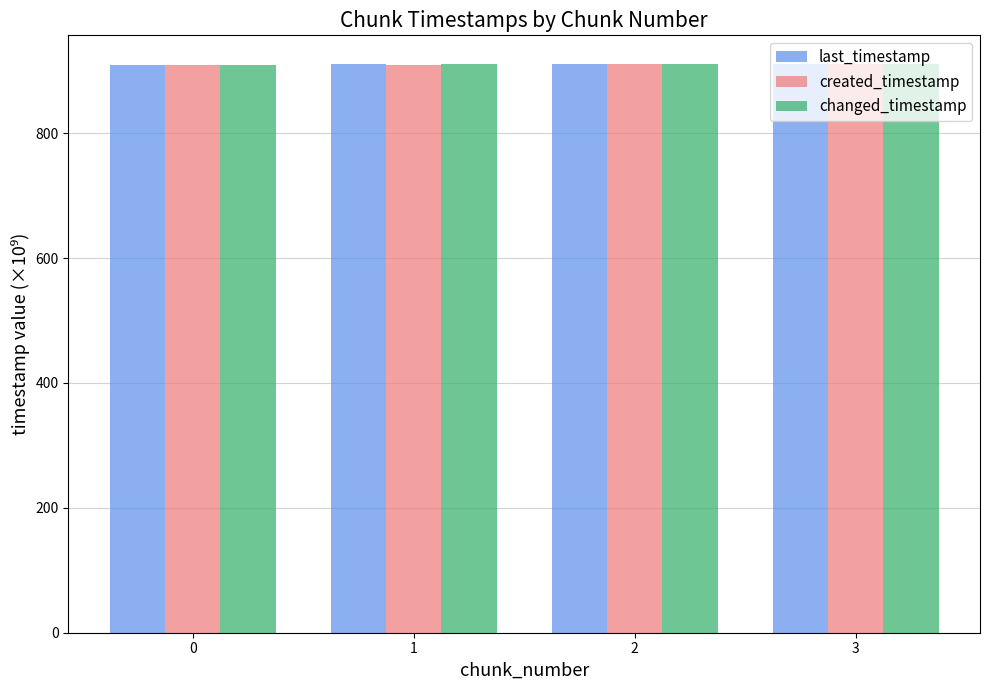

What is the value of the last_timestamp bar at the 1st from the left?

909.4